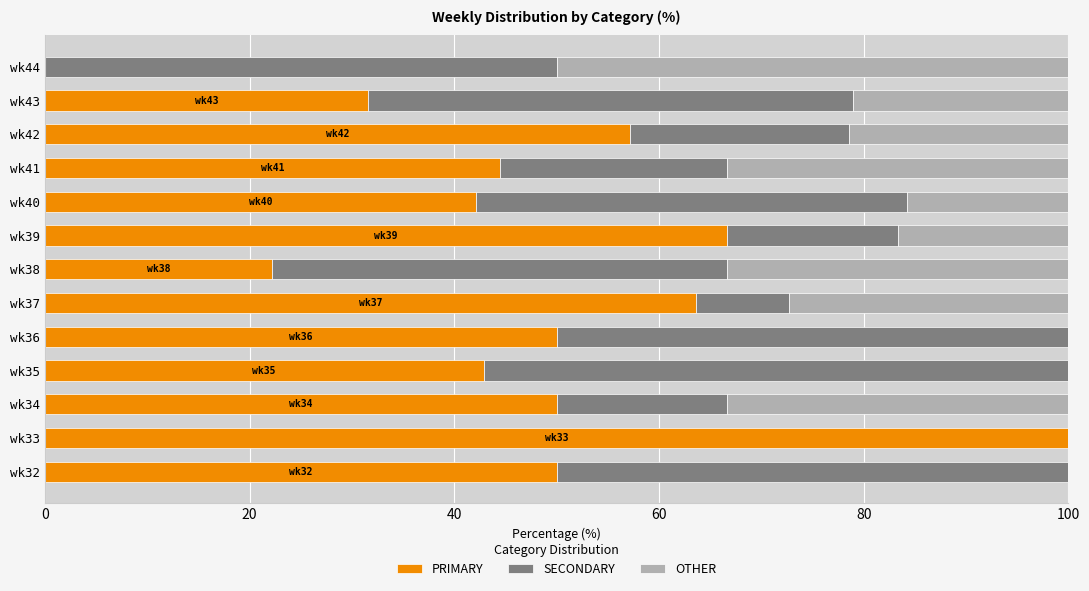

What is the total value across all series at wk38?

100.0